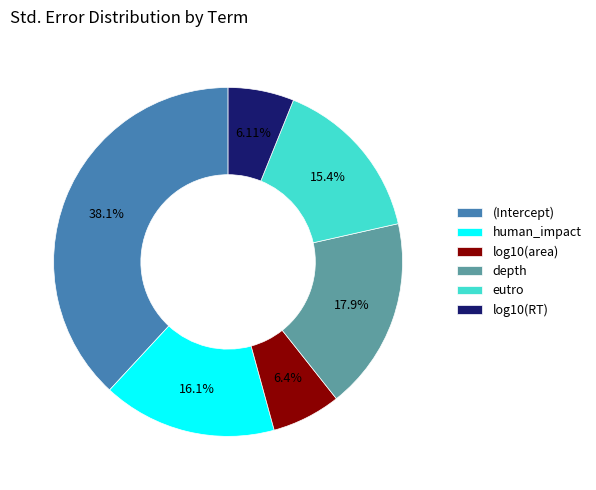

Does eutro represent more than half of the total?

No